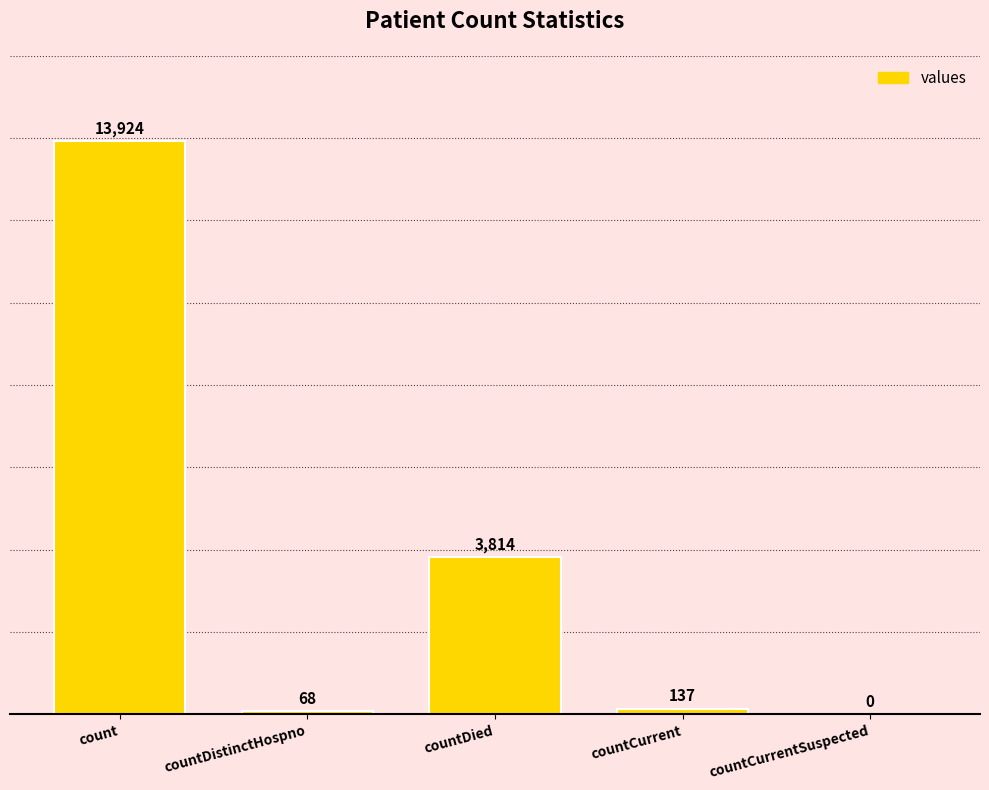

What is the approximate value at countCurrent?

137